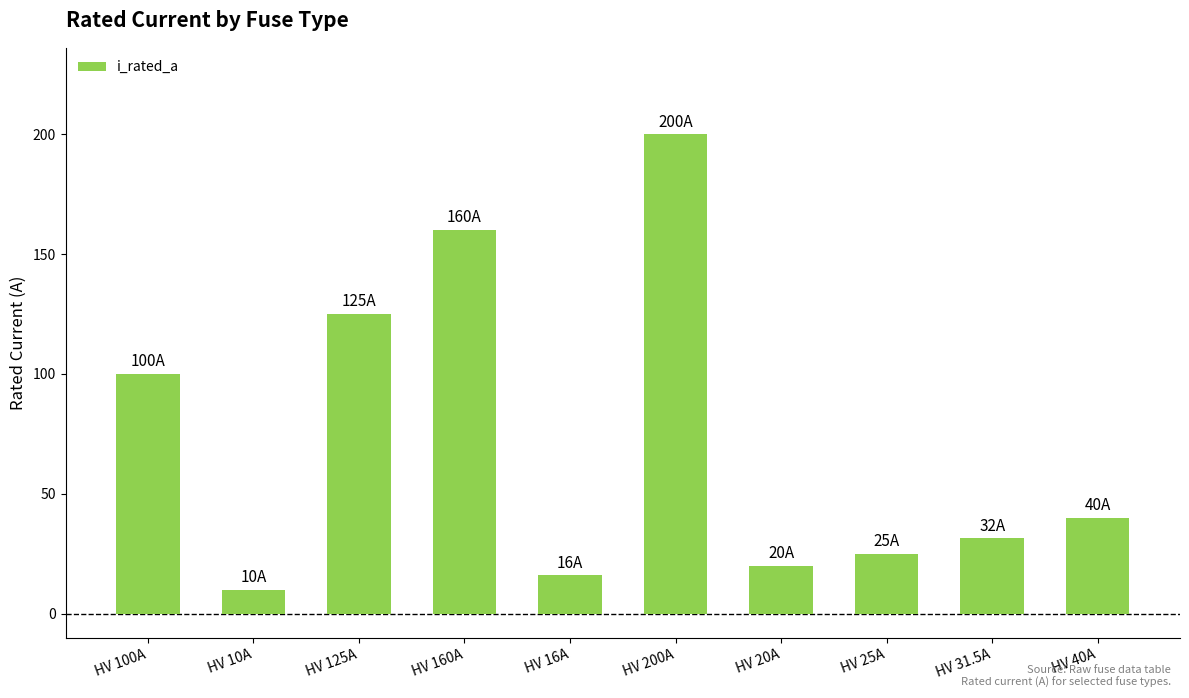

Reading right to left, what are all the values shown in this chart?

HV 40A=40.0	HV 31.5A=31.5	HV 25A=25.0	HV 20A=20.0	HV 200A=200.0	HV 16A=16.0	HV 160A=160.0	HV 125A=125.0	HV 10A=10.0	HV 100A=100.0